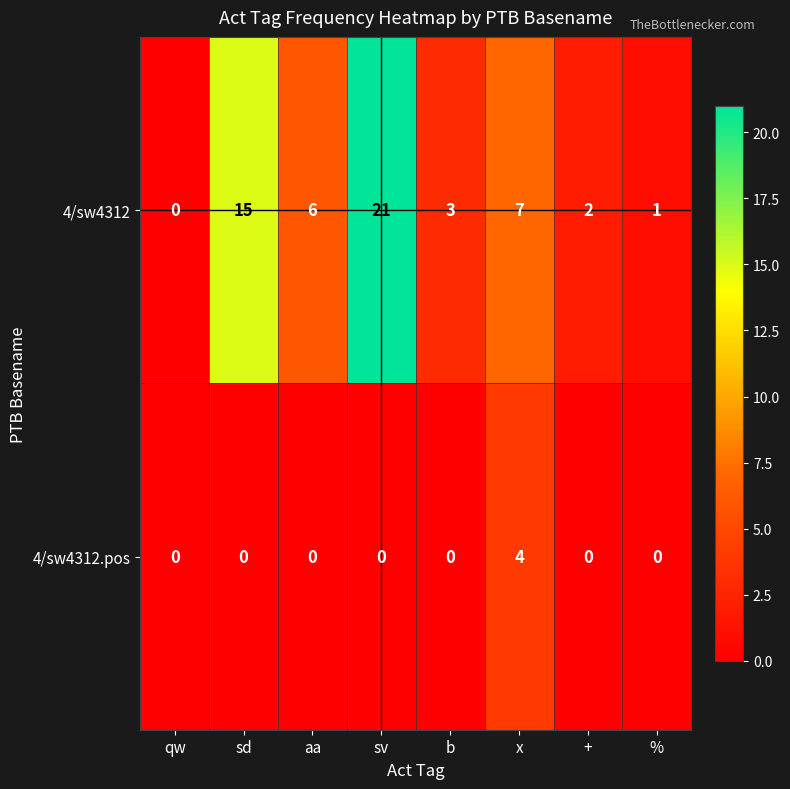

Count the 4/sw4312.pos values in the range 0 to 1.

7